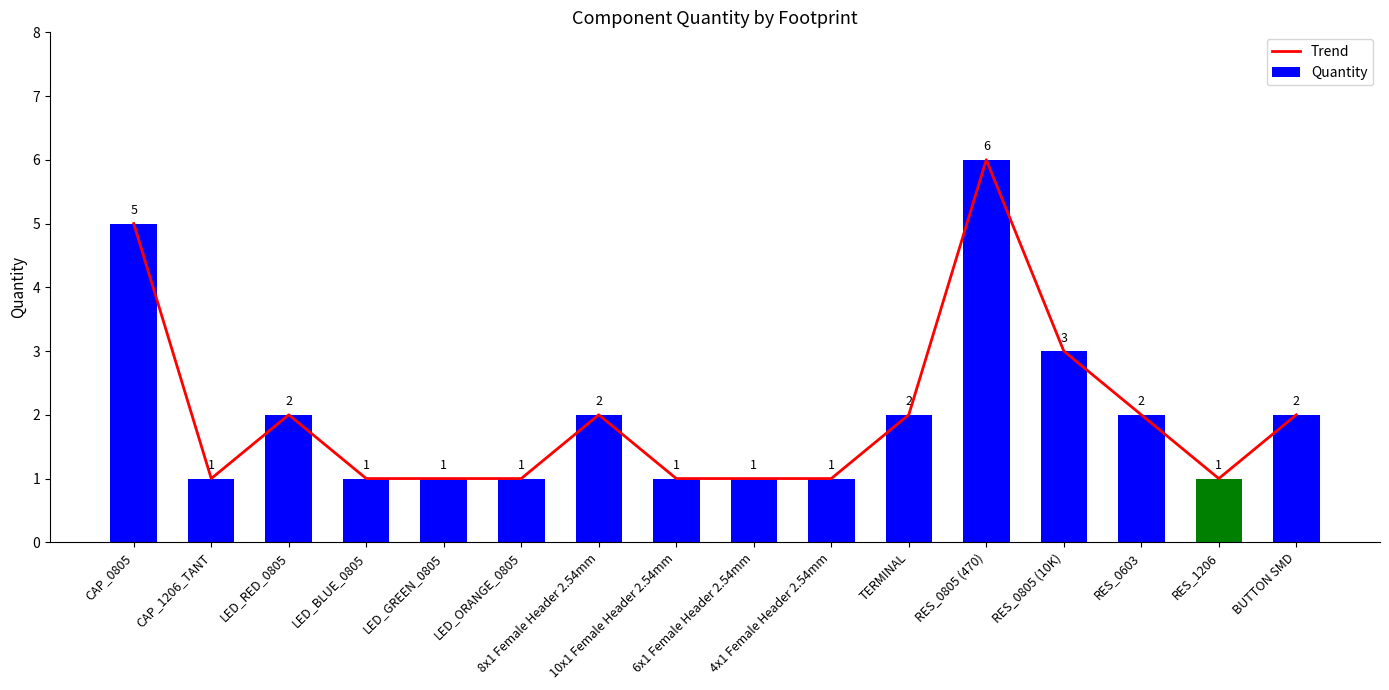

At which category is the sum across all series the highest?

RES_0805 (470)